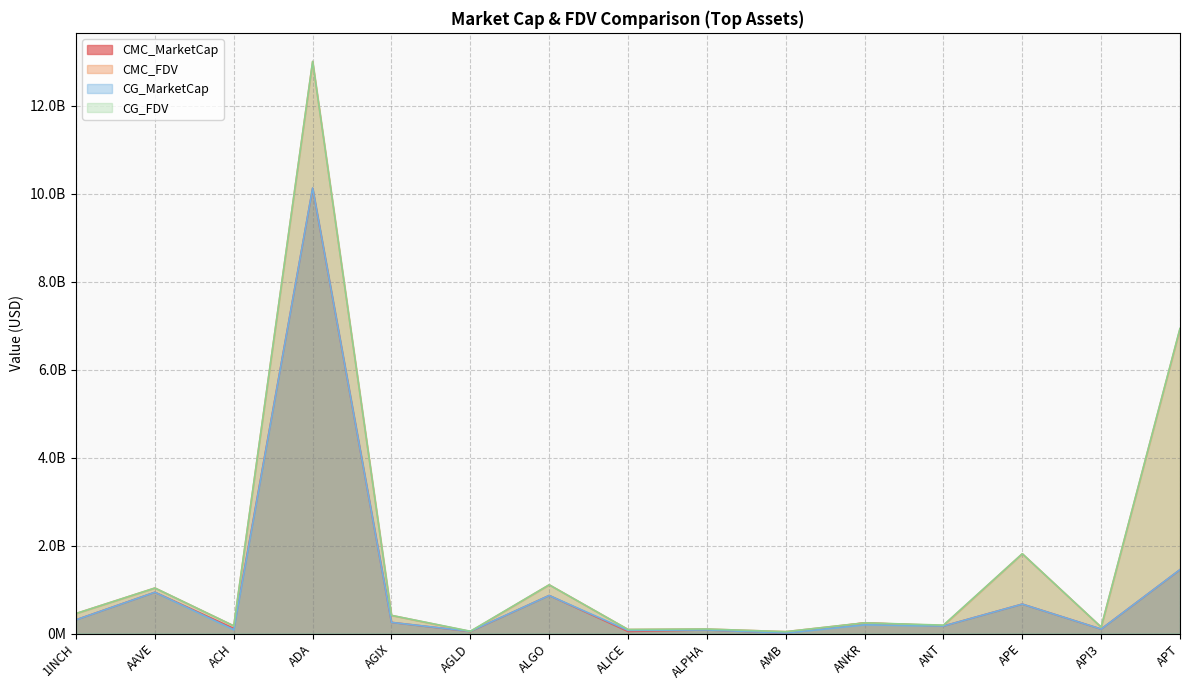

Is it true that CMC_FDV equals 35570084.8 at ALICE?

False